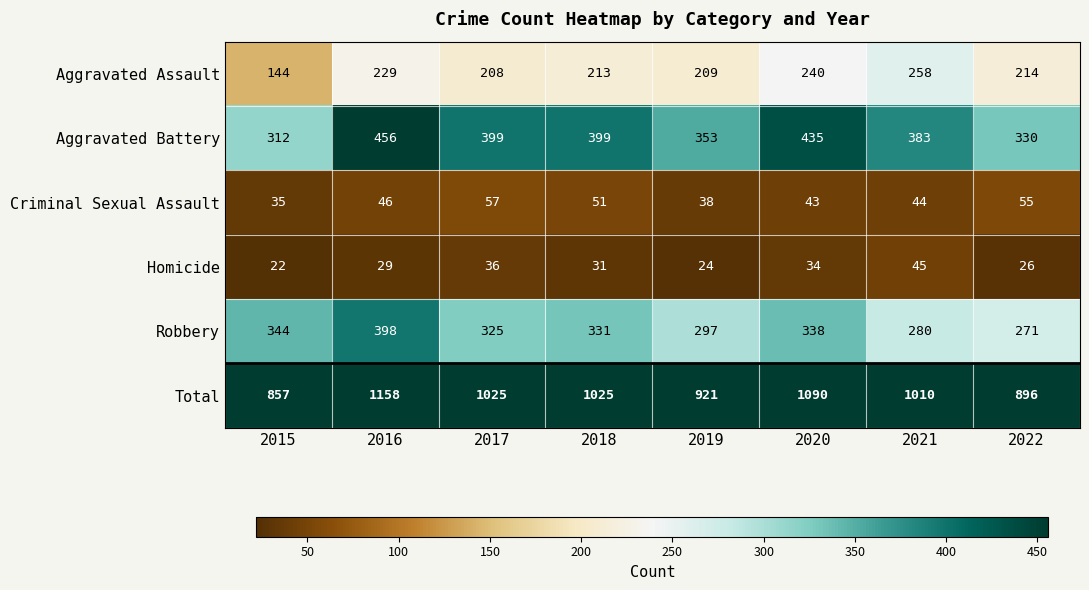

What is the total value across all series at 2022?

1792